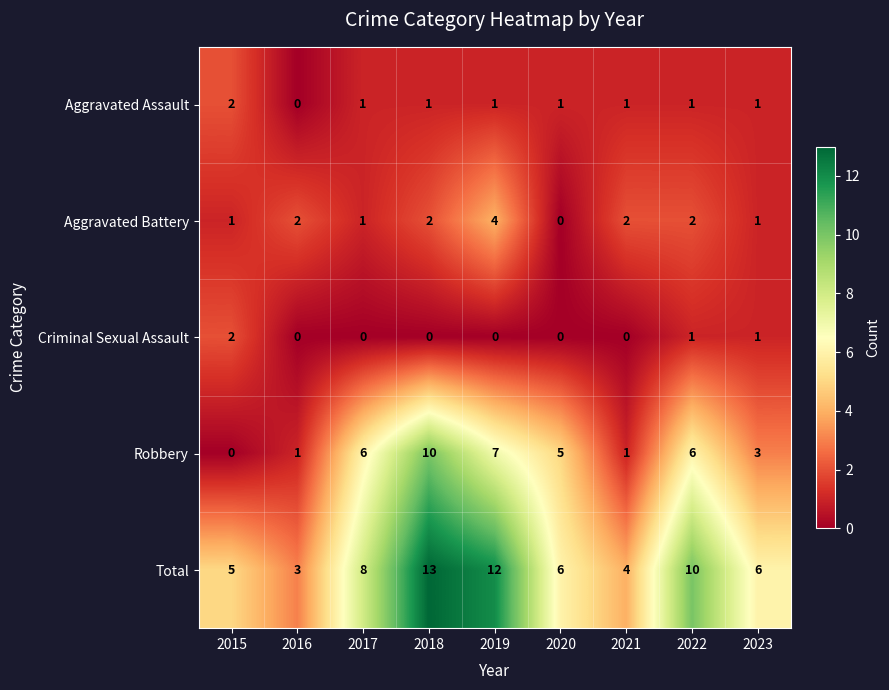

At 2019, list the series in order from largest to smallest.

Total, Robbery, Aggravated Battery, Aggravated Assault, Criminal Sexual Assault